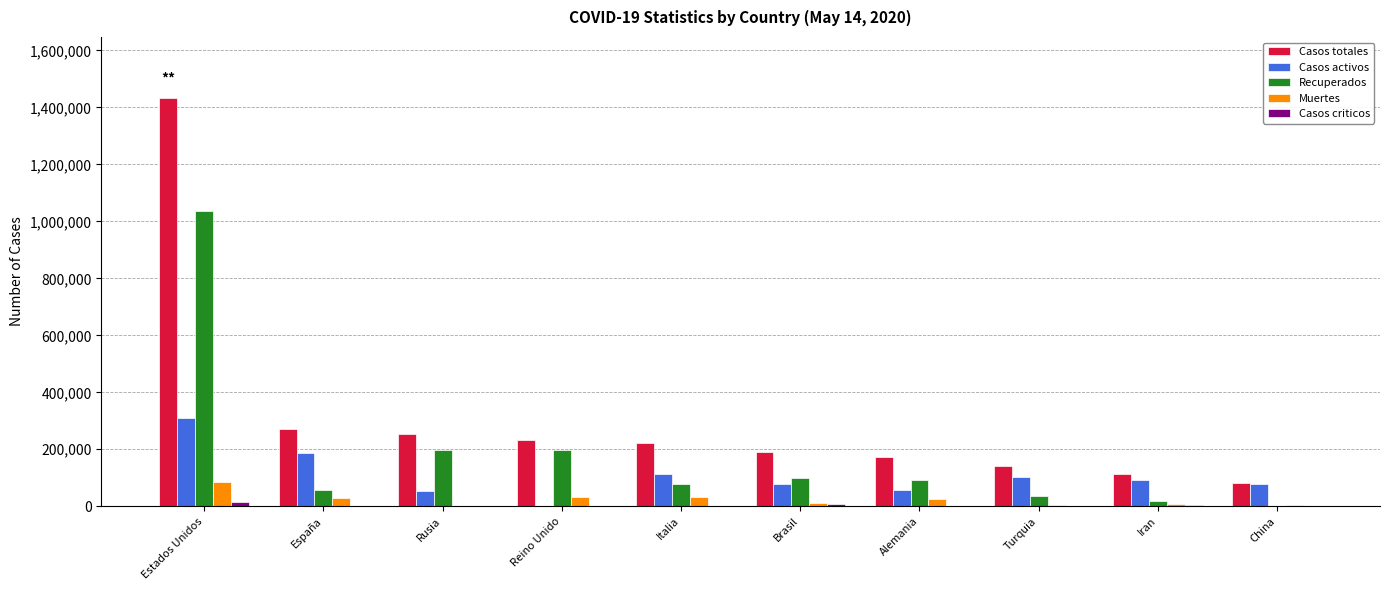

What is the maximum value for Recuperados?

1036547